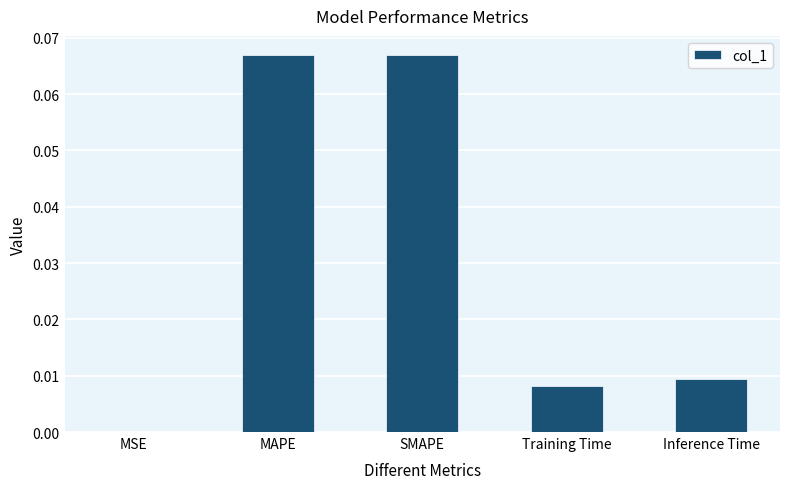

The value at MAPE is 0.0. True or false?

False